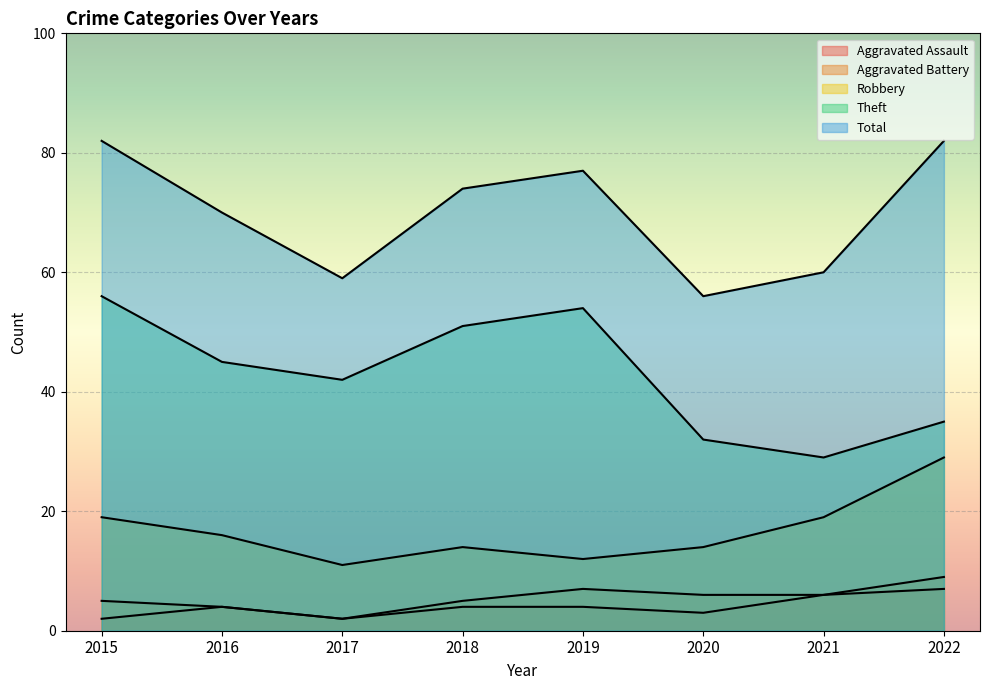

How many lines are shown in the chart?

5